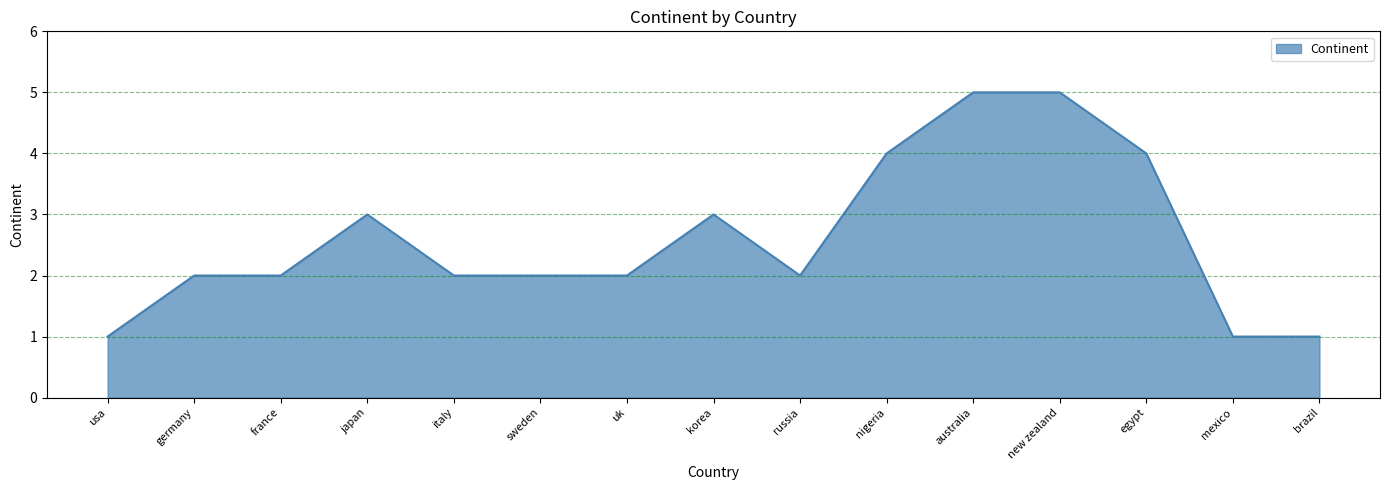

Count the number of categories in the chart.

15